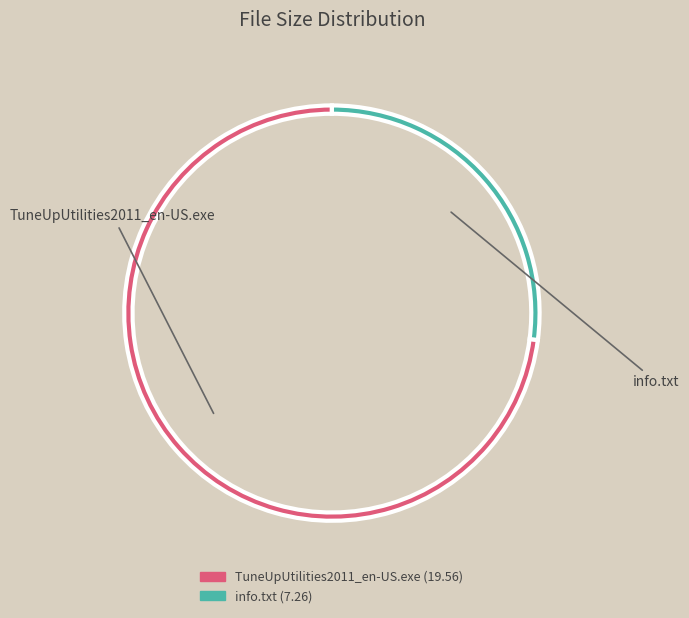

What is the ratio of the value at info.txt to the value at TuneUpUtilities2011_en-US.exe?

0.4